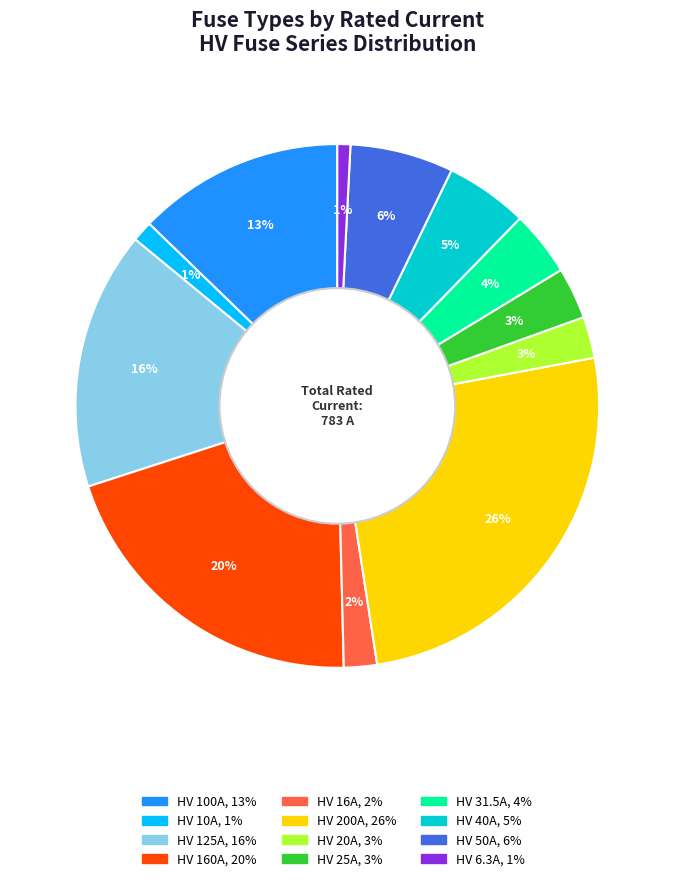

Which has a higher value, HV 6.3A or HV 200A?

HV 200A